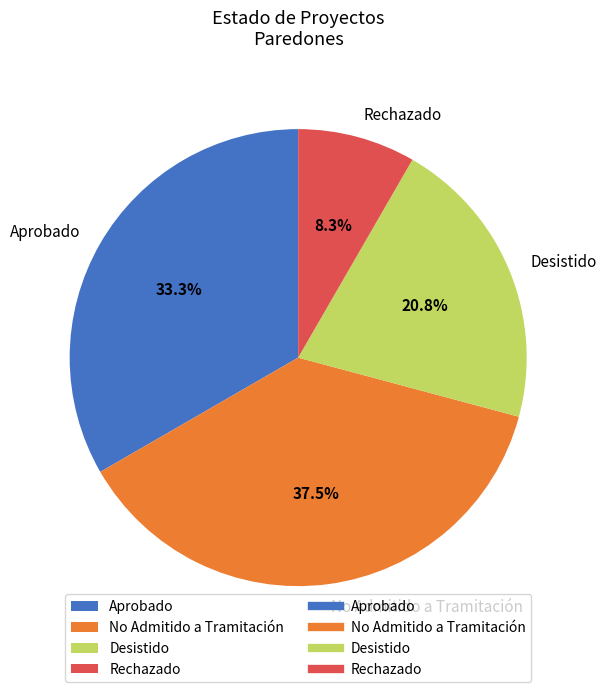

What portion of the pie excludes Aprobado?

66.7%